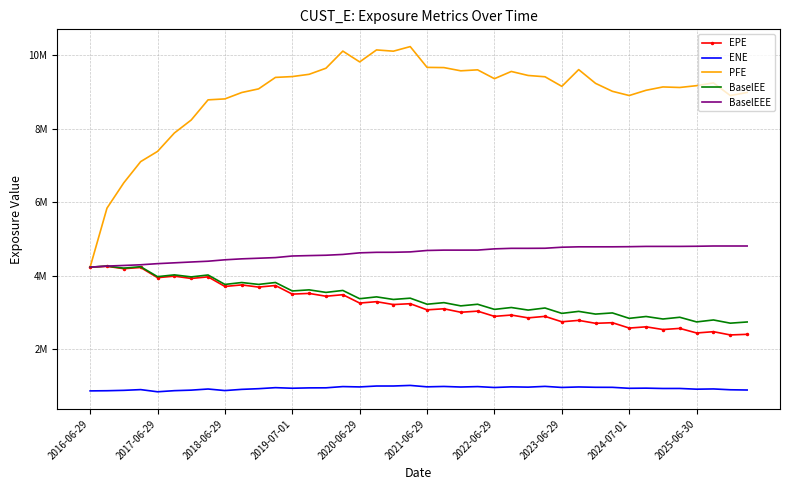

What are all the series names shown in the legend?

EPE, ENE, PFE, BaselEE, BaselEEE